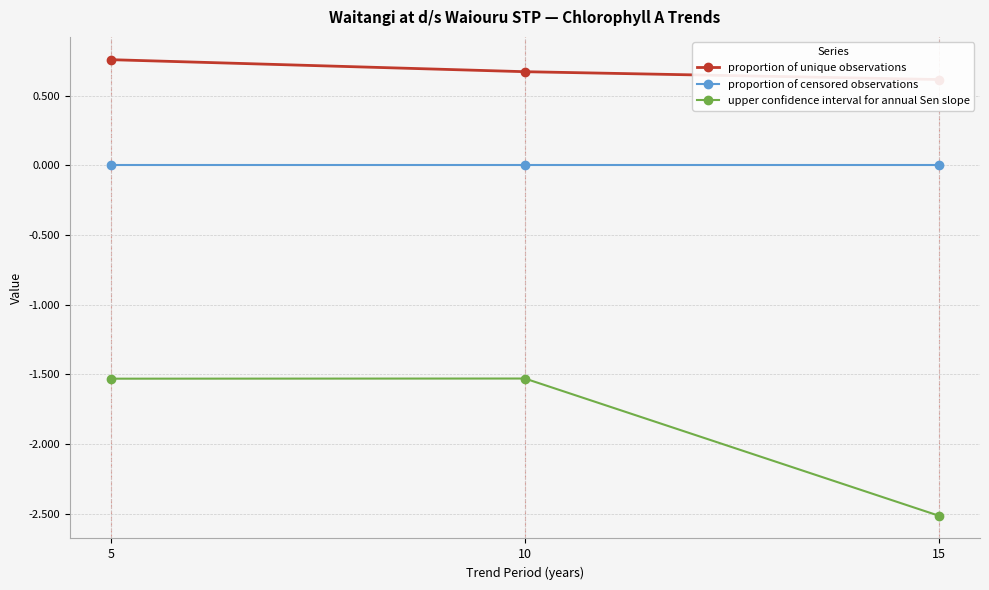

Where is proportion of unique observations nearest to the value 0?

15